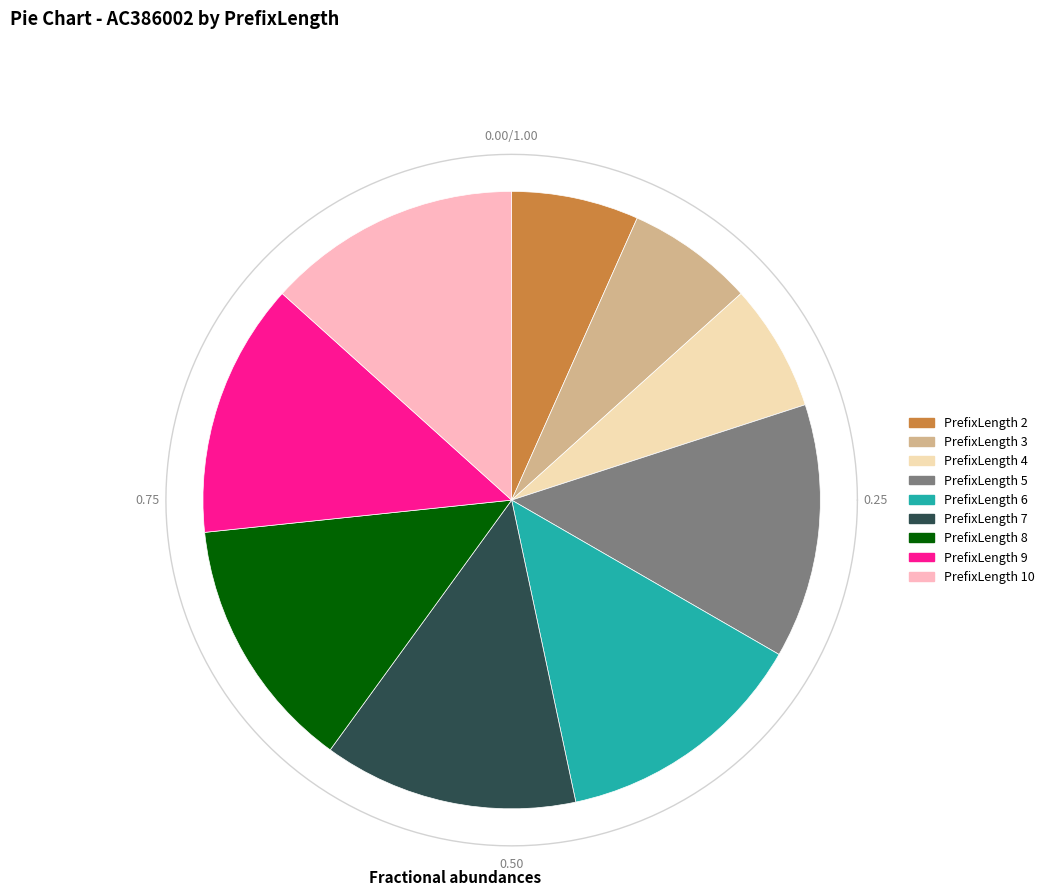

What percentage is the 8 slice, to the nearest percent?

13%